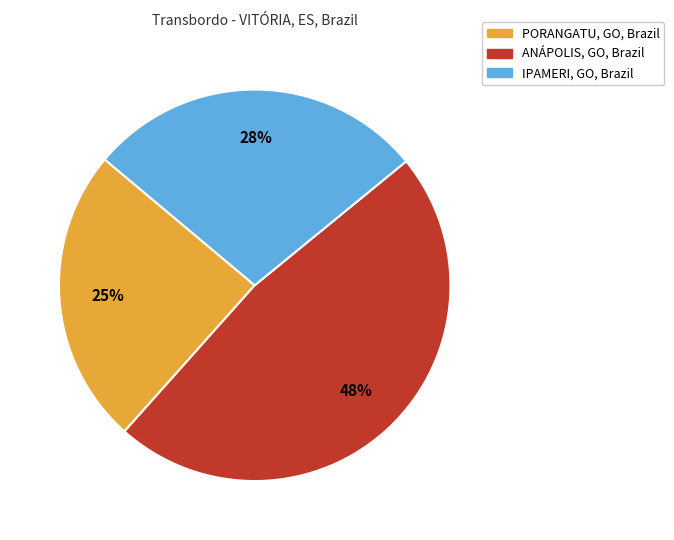

What percentage is the PORANGATU, GO, Brazil slice, to the nearest percent?

25%